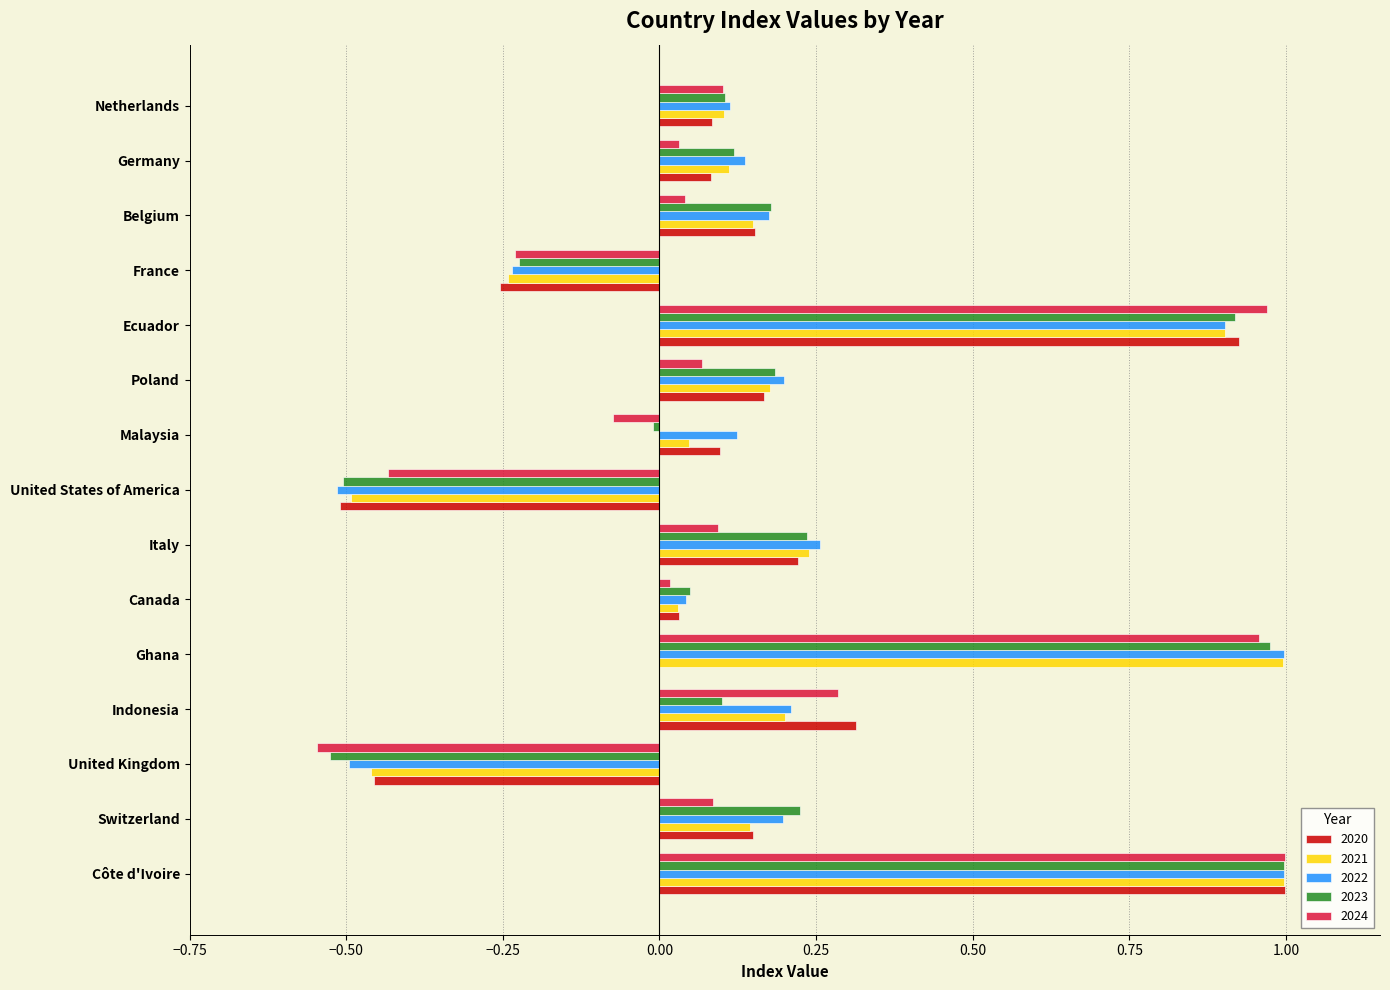

Is the value of 2021 at Netherlands greater than the value of 2024 at Indonesia?

No